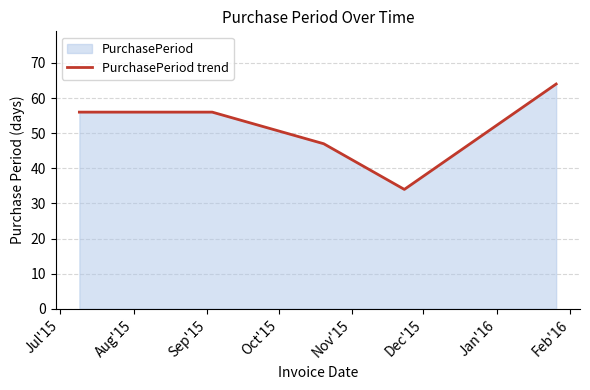

How many interior local valleys (lower than both neighbors) does the data have?

1